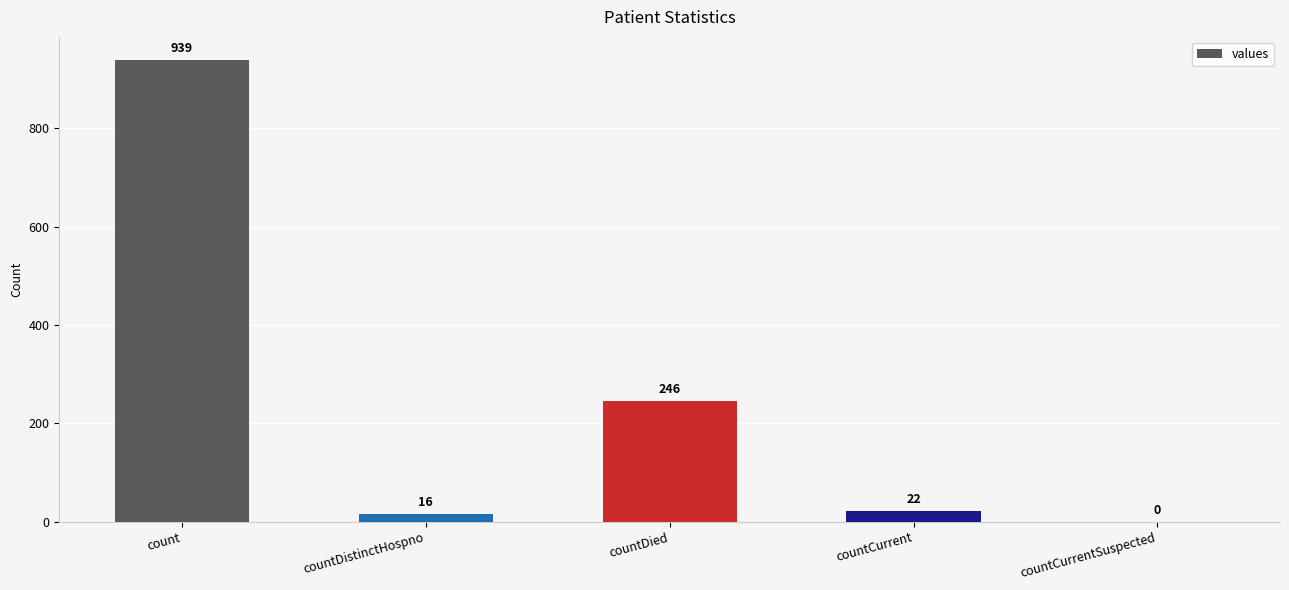

What is the change in value from count to countDied?

-693